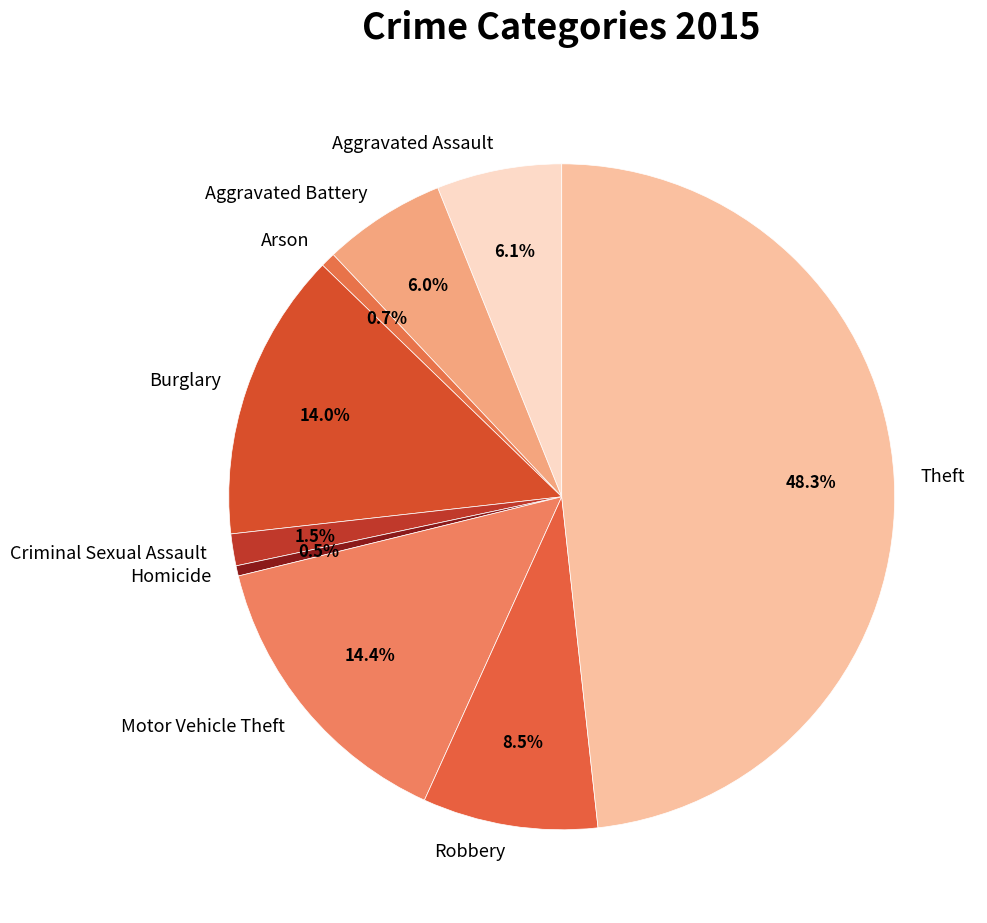

Combined, do Aggravated Assault and Homicide account for over 50%?

No